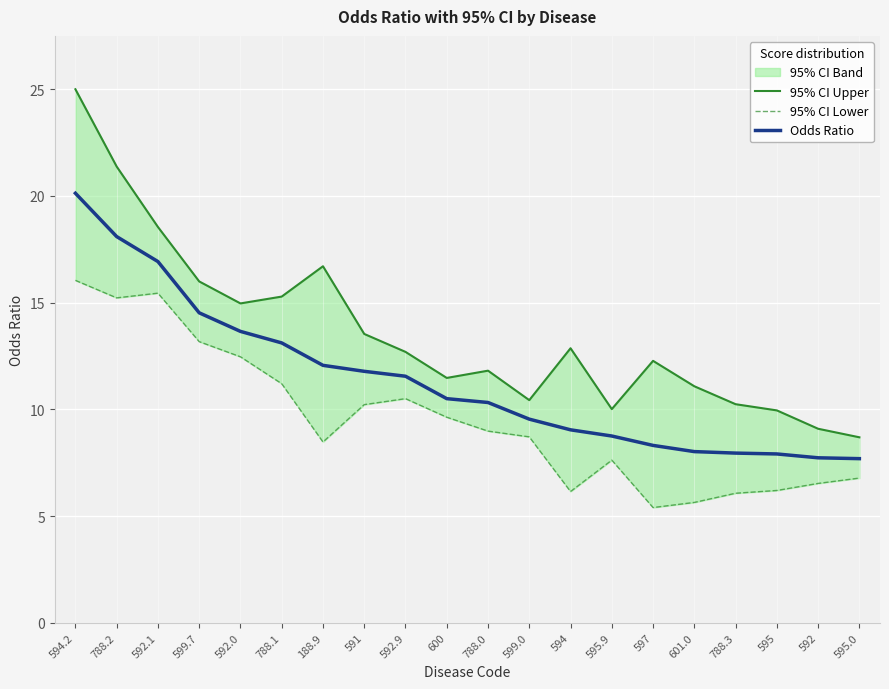

What is the total value across all series at 788.3?

24.3